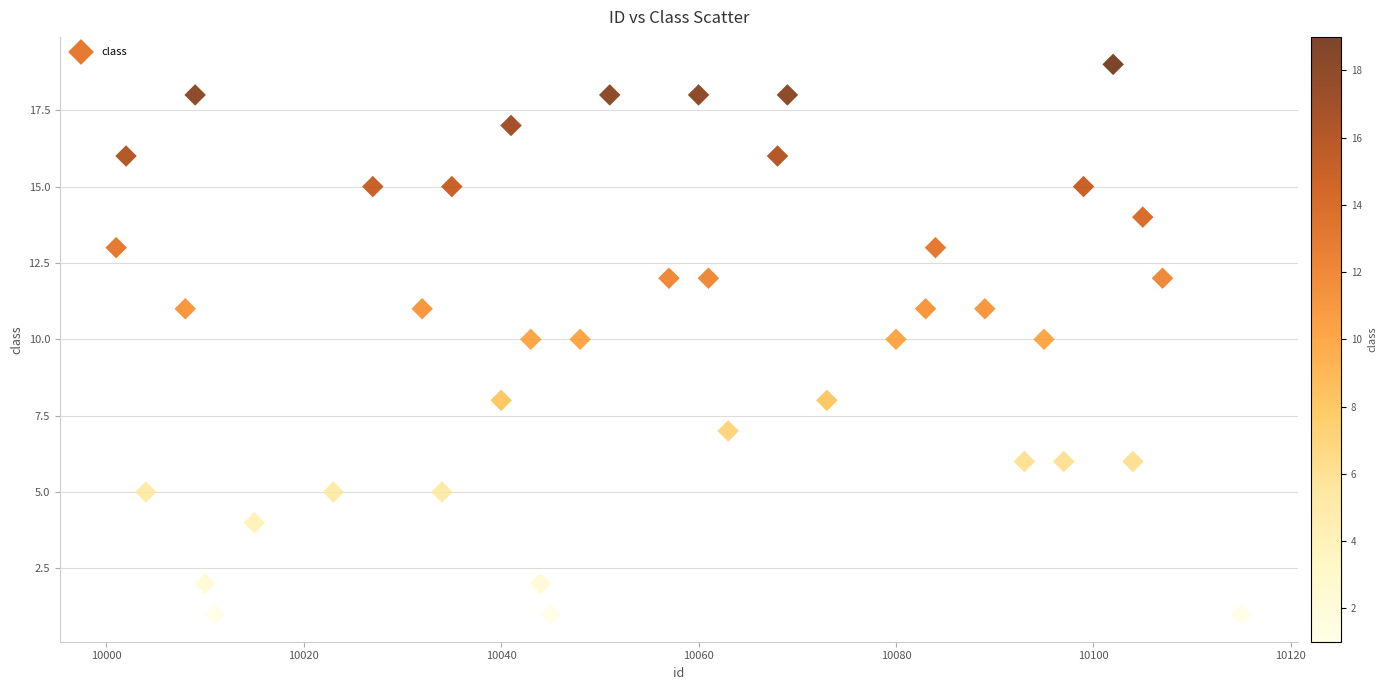

What is the range of Y values (max minus min)?

18